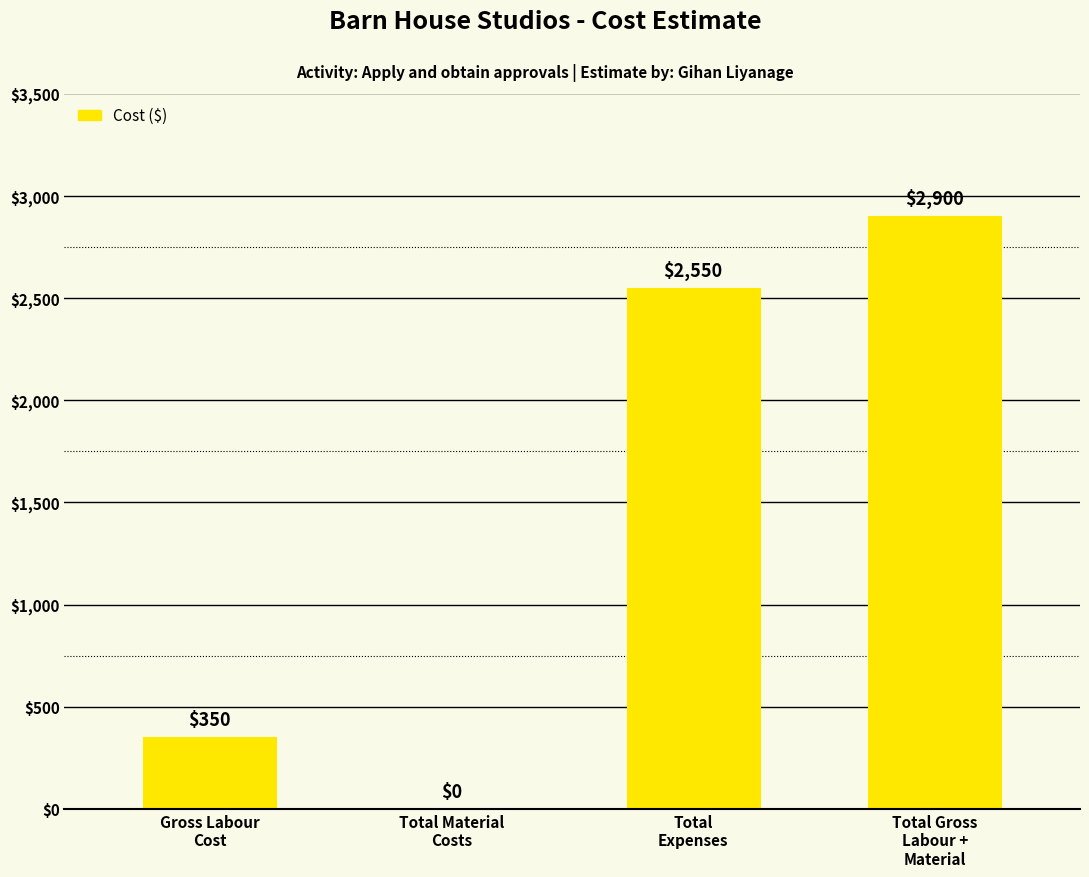

The chart shows a value of 142 at Gross Labour
Cost. True or false?

False